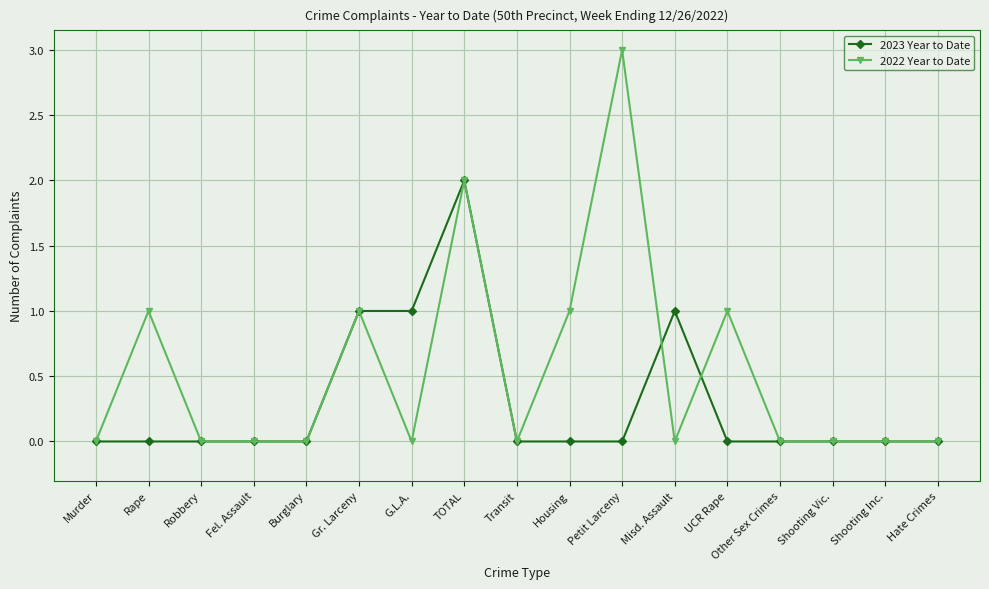

What position from the left is G.L.A.?

7